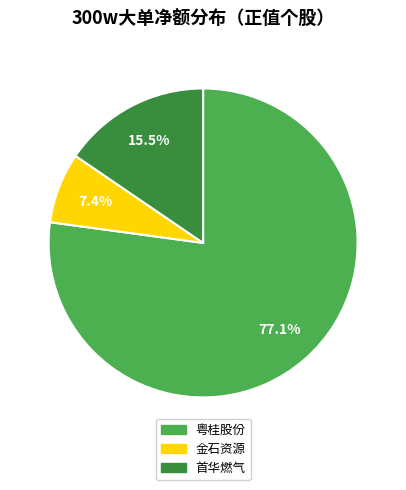

Combined, do 金石资源 and 首华燃气 account for over 50%?

No